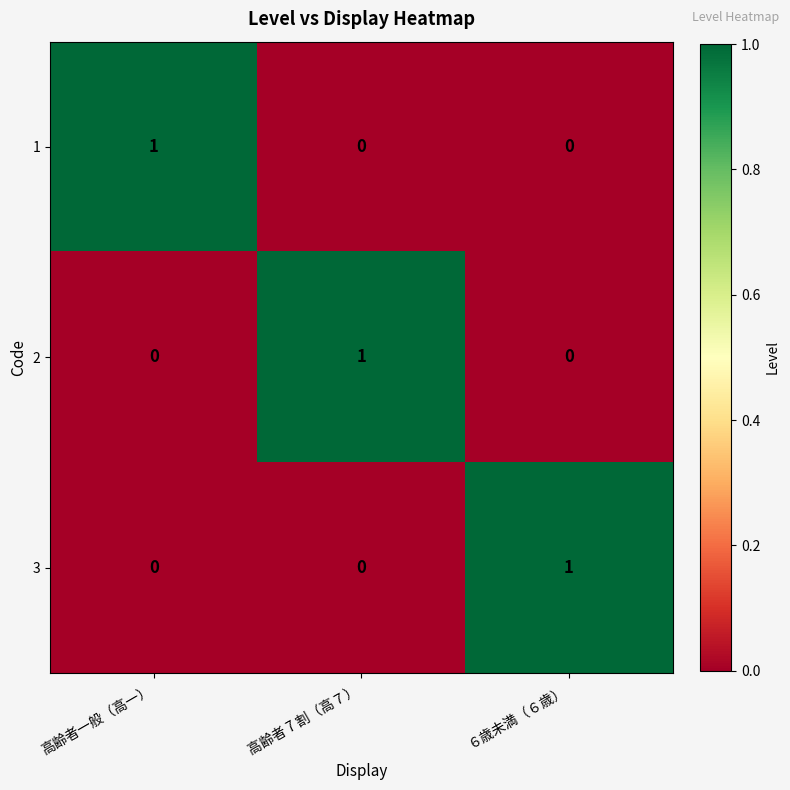

How many 2 values are between 0 and 1?

3